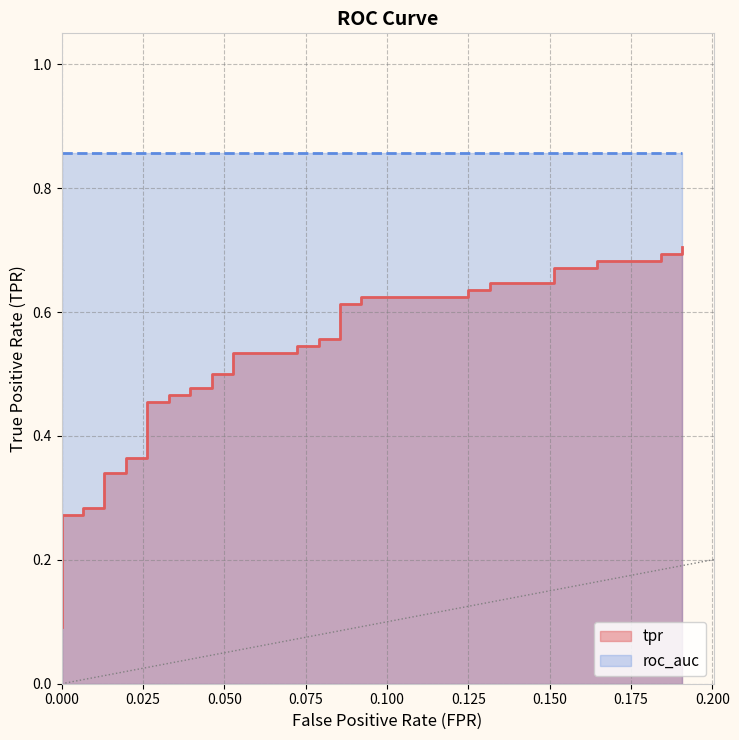

How many values are between 0 and 1?

40